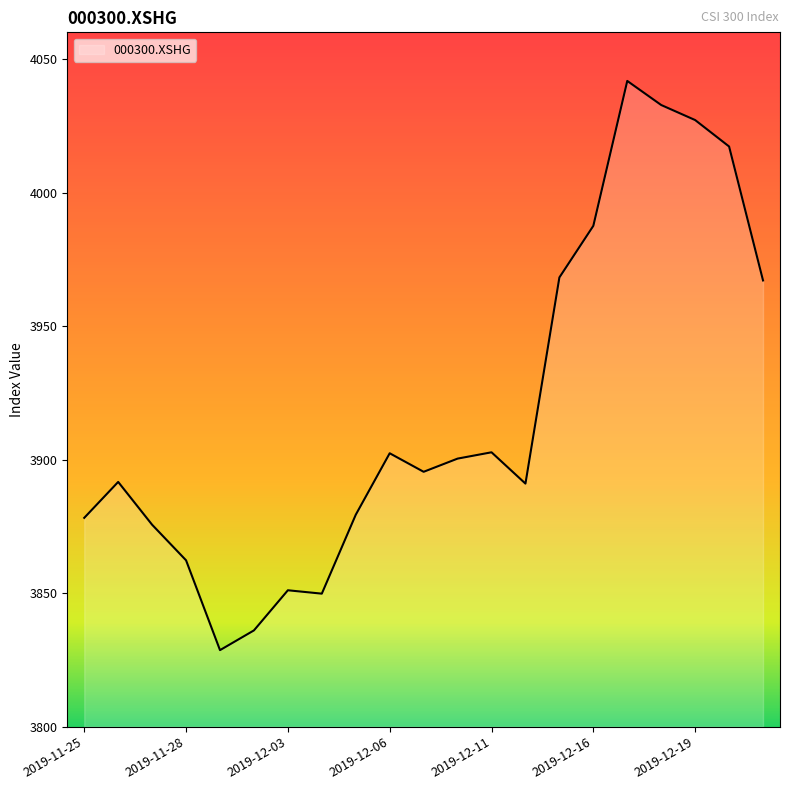

True or false: there are more than 0 points higher than both neighbors.

True